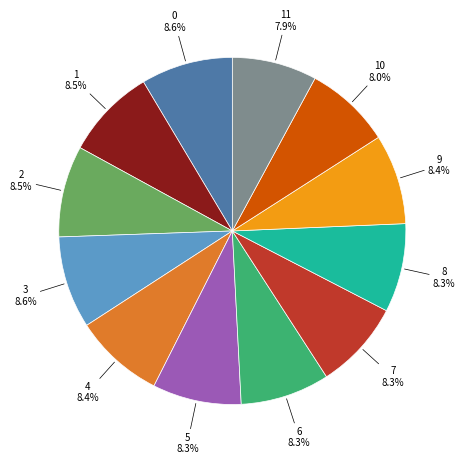

To the nearest percent, what is the average slice percentage?

8%